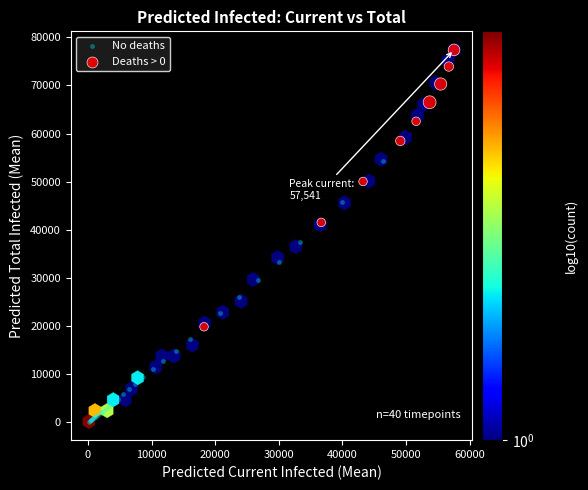

What are all the series names shown in the legend?

No deaths, Deaths > 0